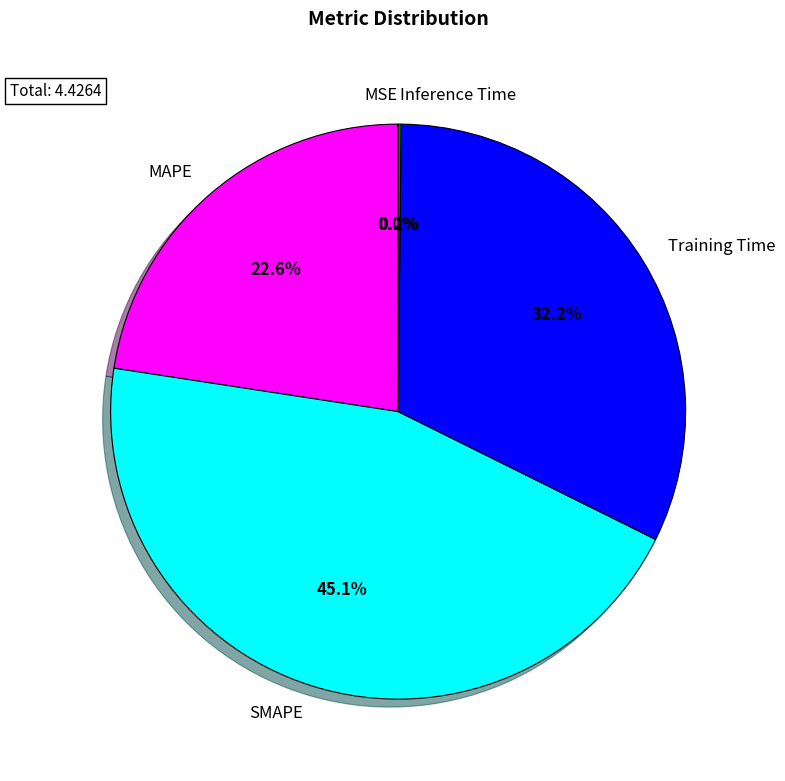

What percentage is the SMAPE slice, to the nearest percent?

45%